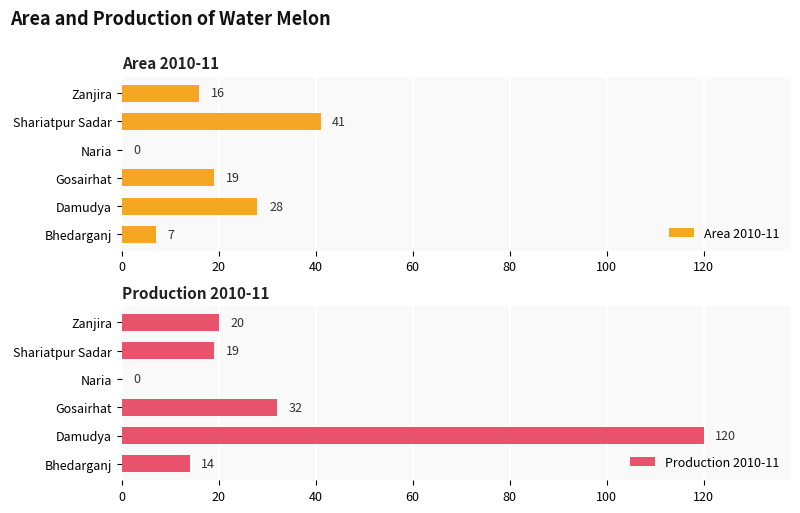

True or false: Area 2010-11 has a value of 7 at Bhedarganj.

True